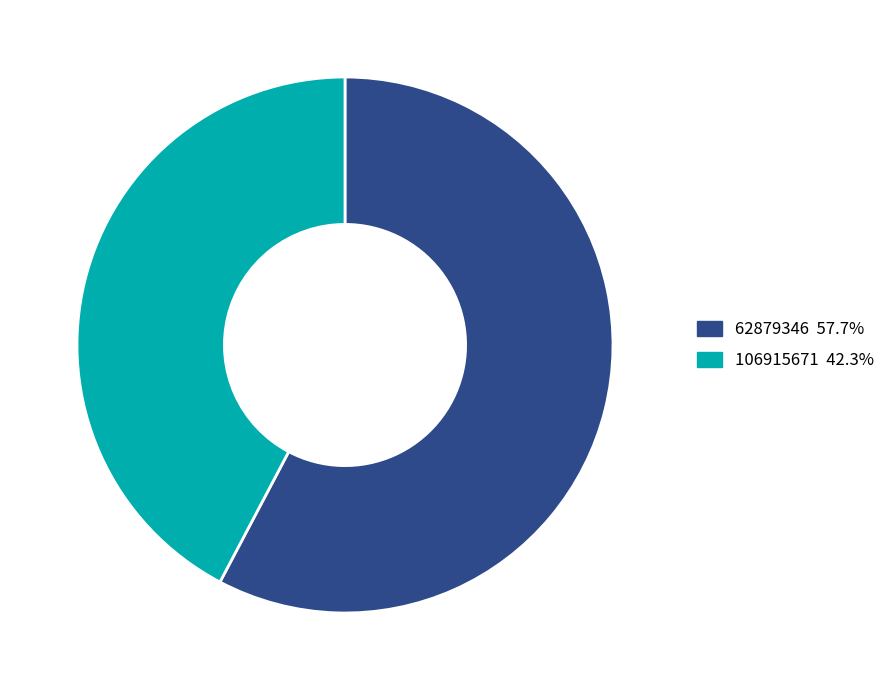

Rank the categories by value from lowest to highest.

106915671, 62879346